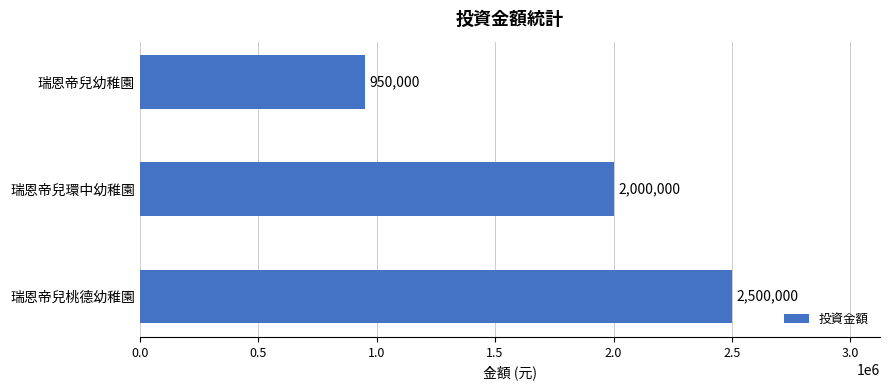

What is the label of the 2nd bar from the top?

瑞恩帝兒環中幼稚園